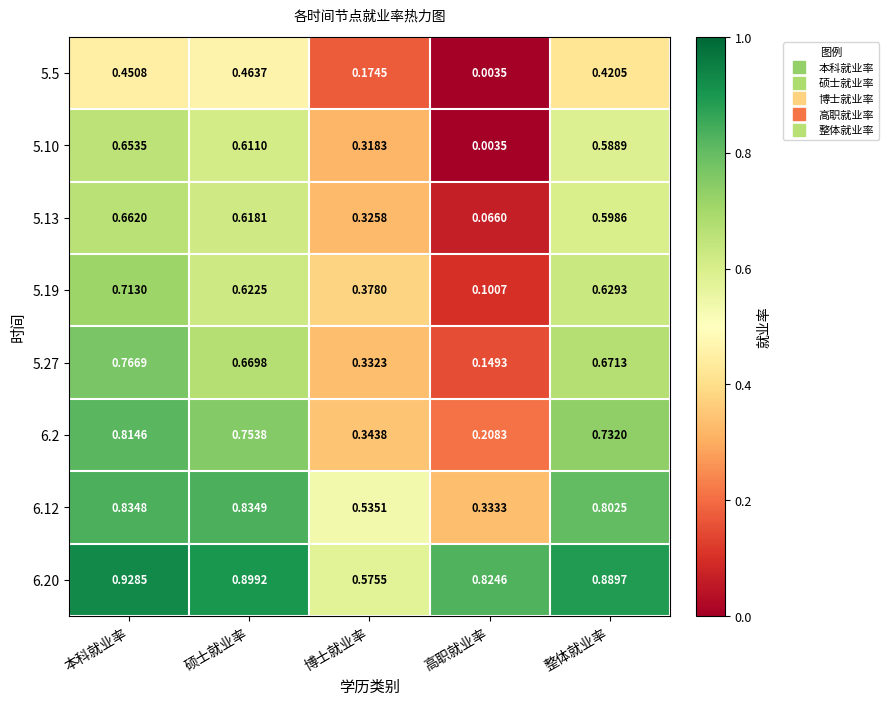

Is the value of 5.10 at 高职就业率 greater than the value of 5.27 at 高职就业率?

No